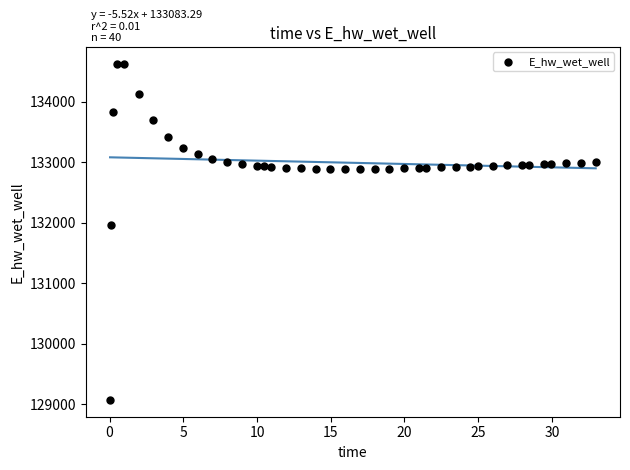

What is the range of Y values (max minus min)?

5560.2